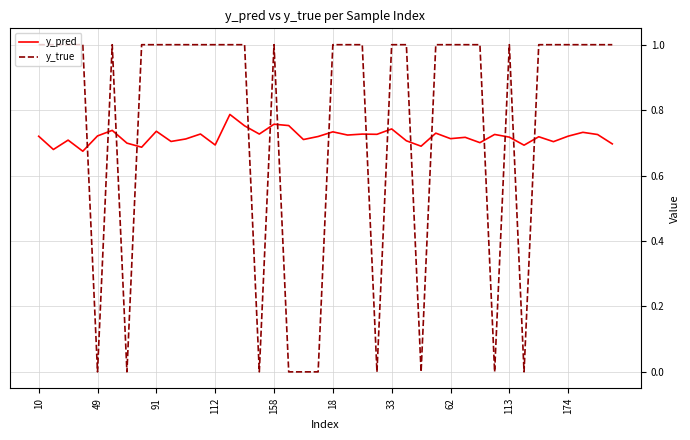

How many intersections are there between y_true and y_pred?

16